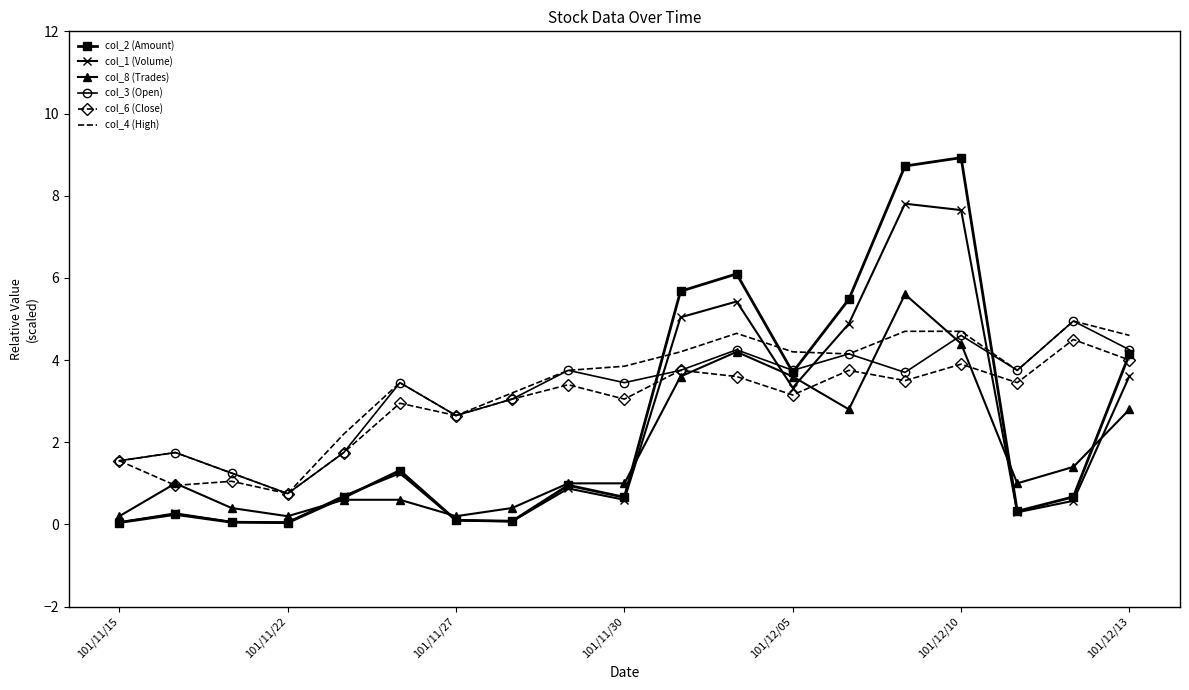

What is the average value of the col_3 (Open) series?

3.2